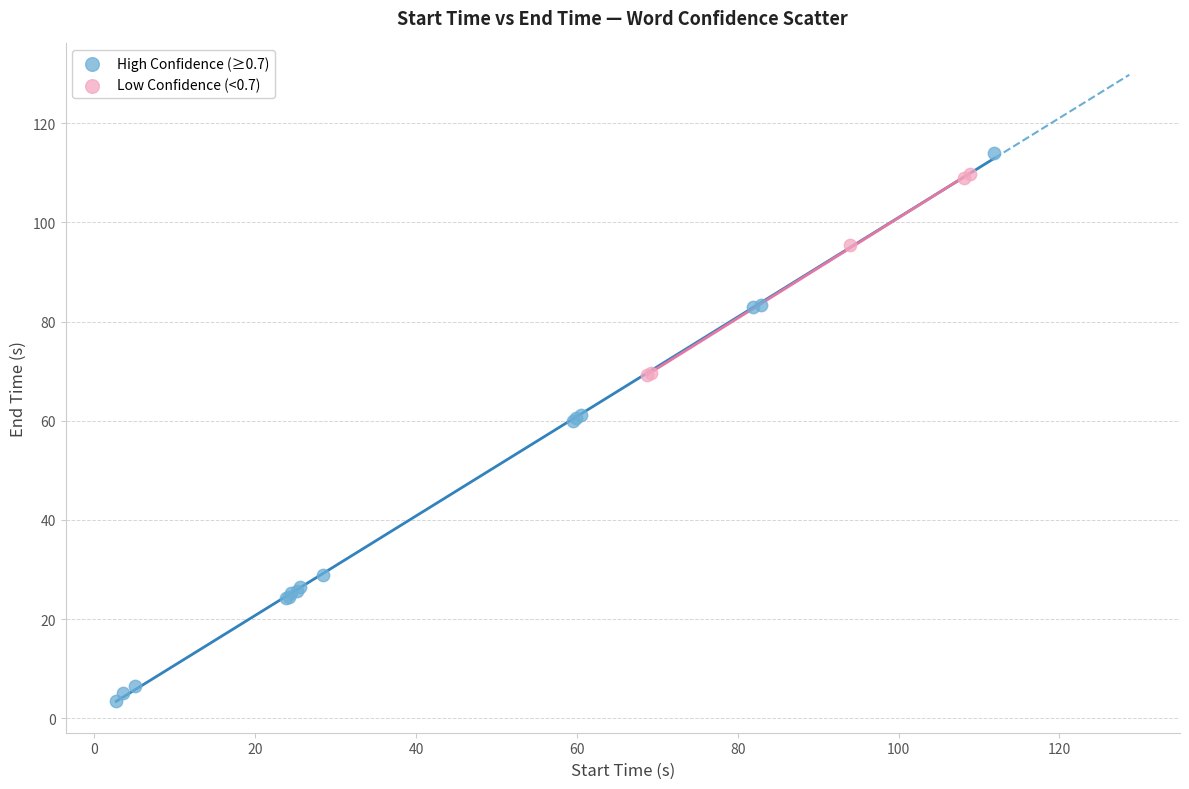

What are all the series names shown in the legend?

High Confidence (≥0.7), Low Confidence (<0.7)